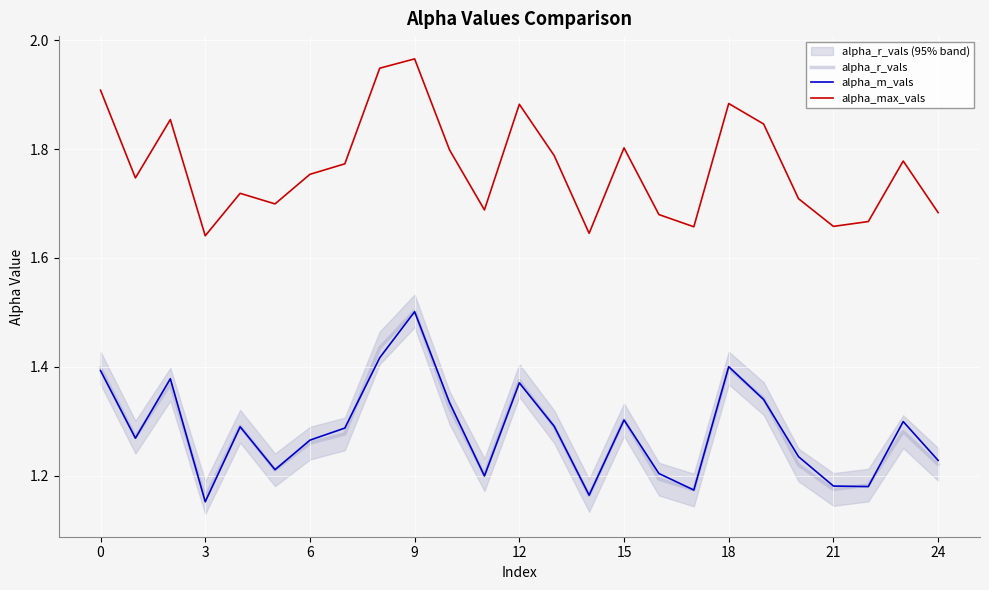

True or false: alpha_r_vals has more than 2 interior local peaks.

True